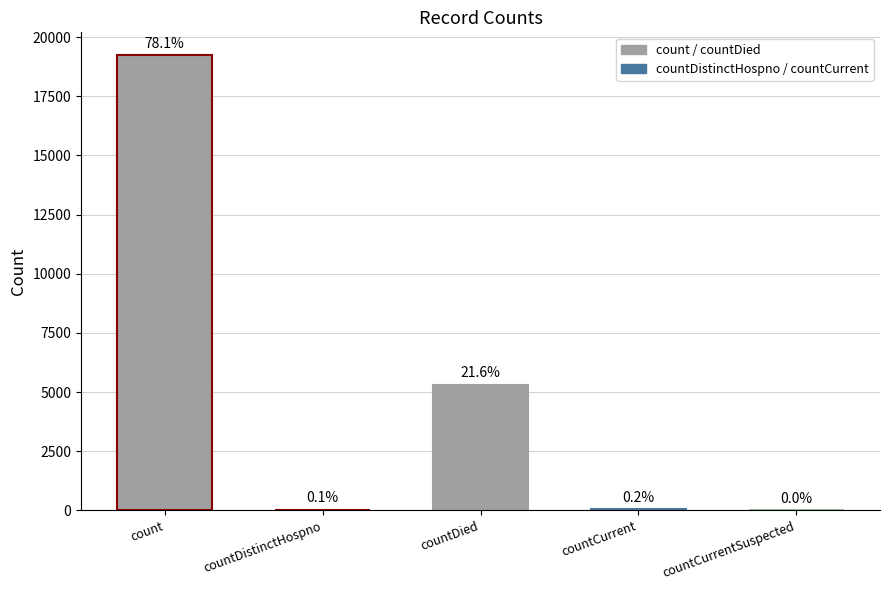

Between countCurrentSuspected and count, which is larger?

count